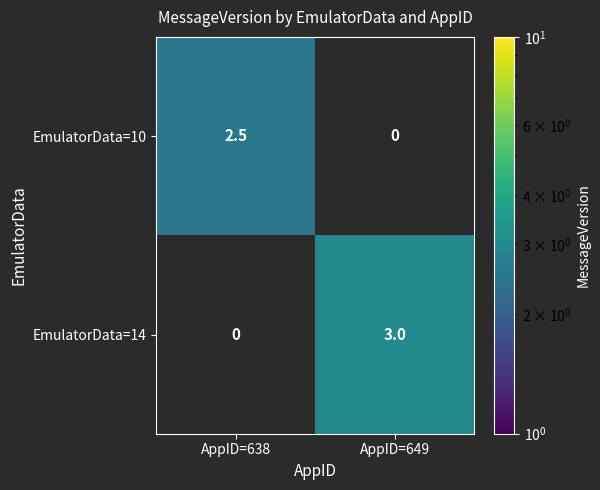

How many categories are shown in the chart?

2